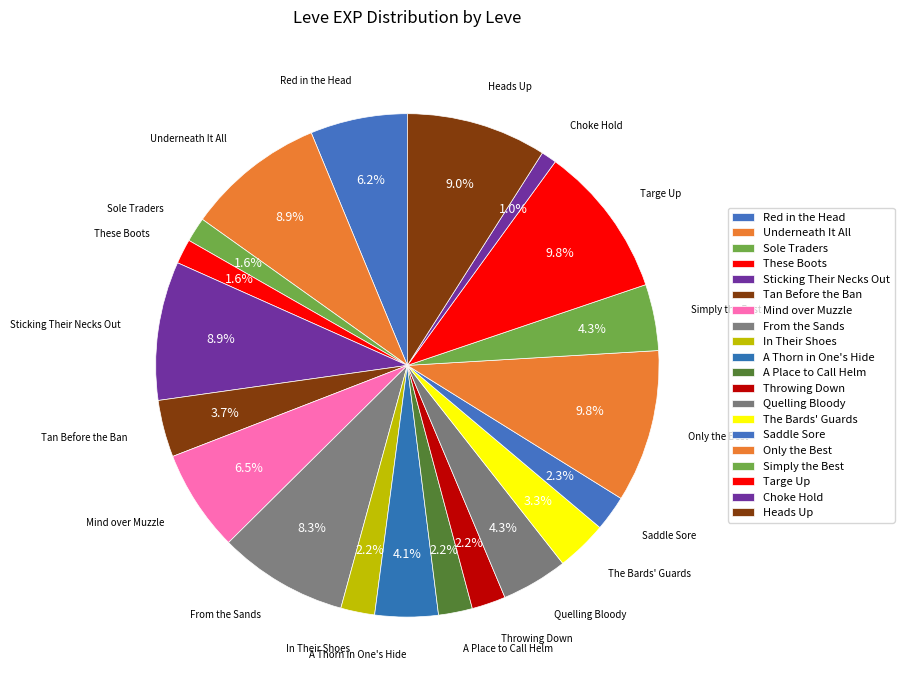

Count the number of slices in the pie.

20